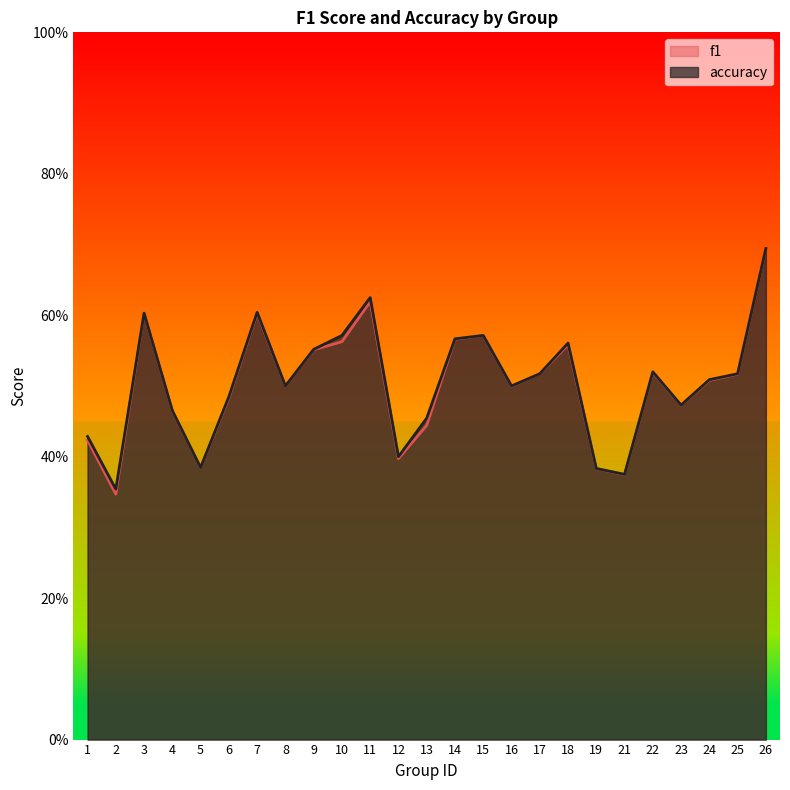

At which category does accuracy reach its first local valley?

2